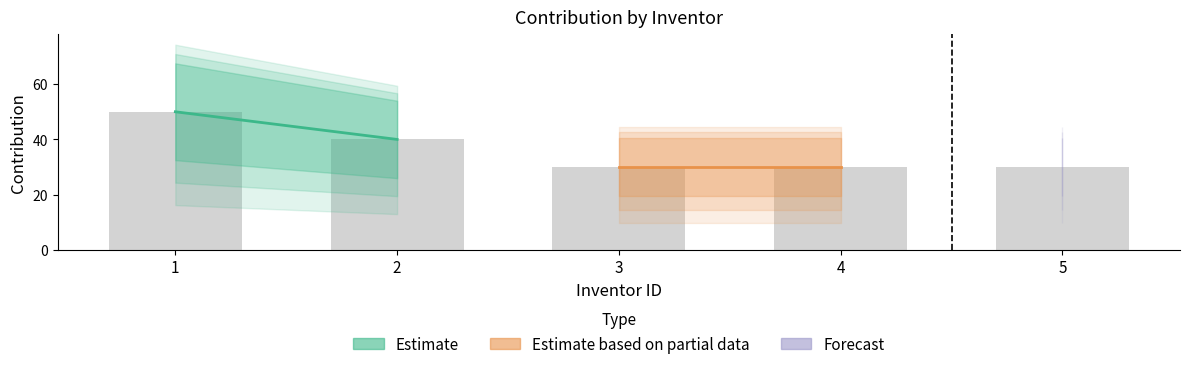

What is the value of the 3rd bar from the left?

30